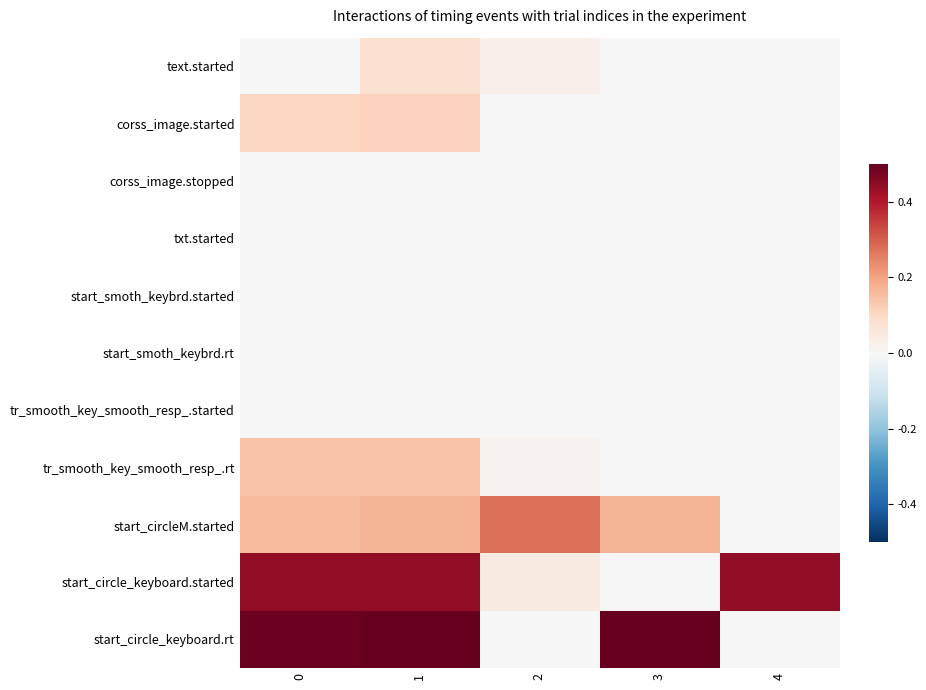

At how many categories does at least one series exceed 0?

5